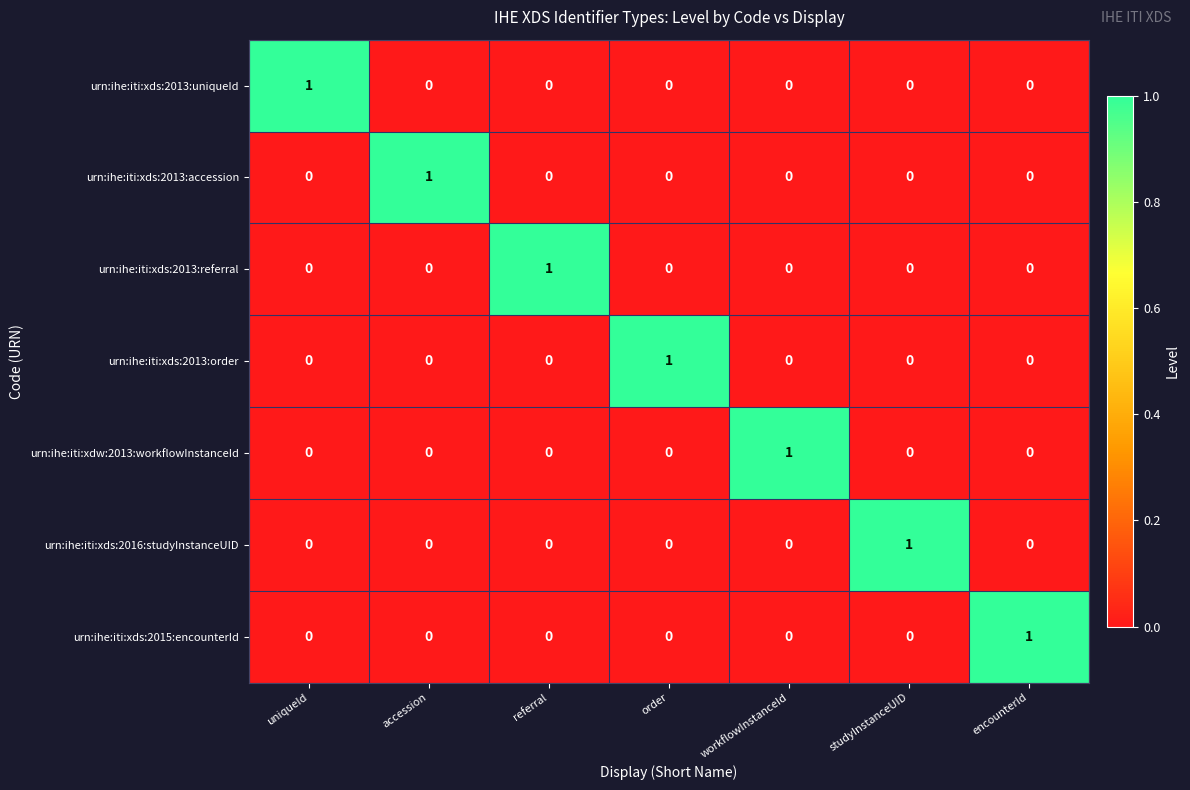

The value of urn:ihe:iti:xds:2013:referral at referral is 0. True or false?

False